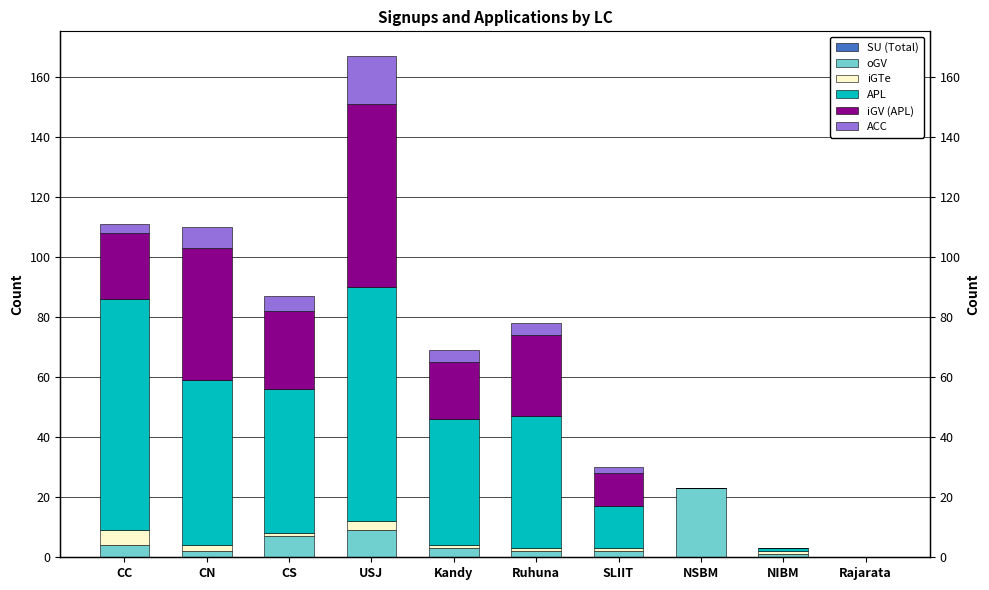

Which label corresponds to the smallest value in the chart?

CC